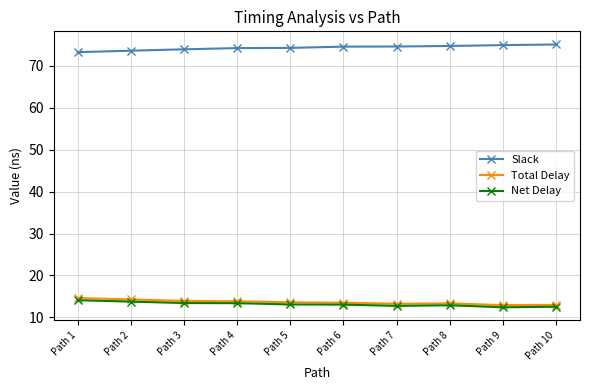

Which series has the largest total across all categories?

Slack